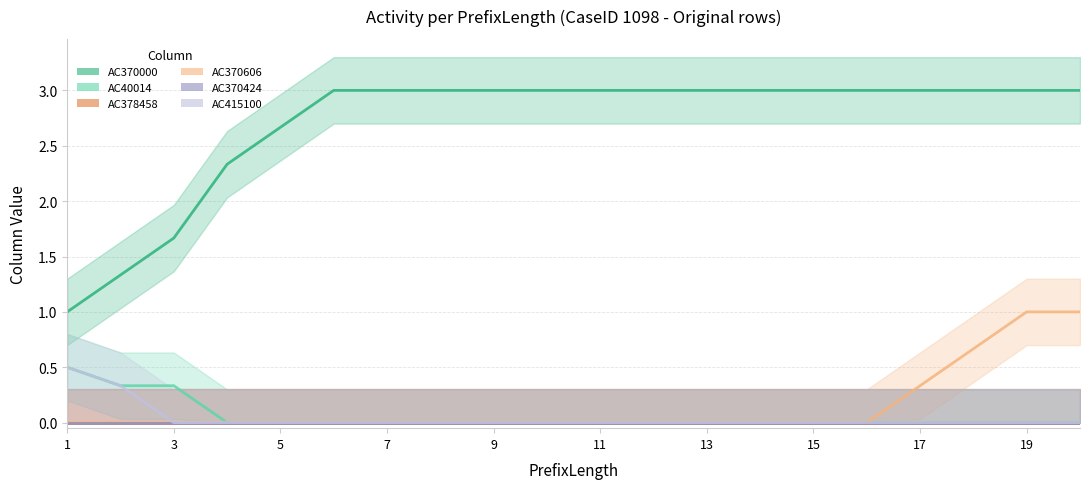

Which series changed the most between 11 and 14?

AC370000